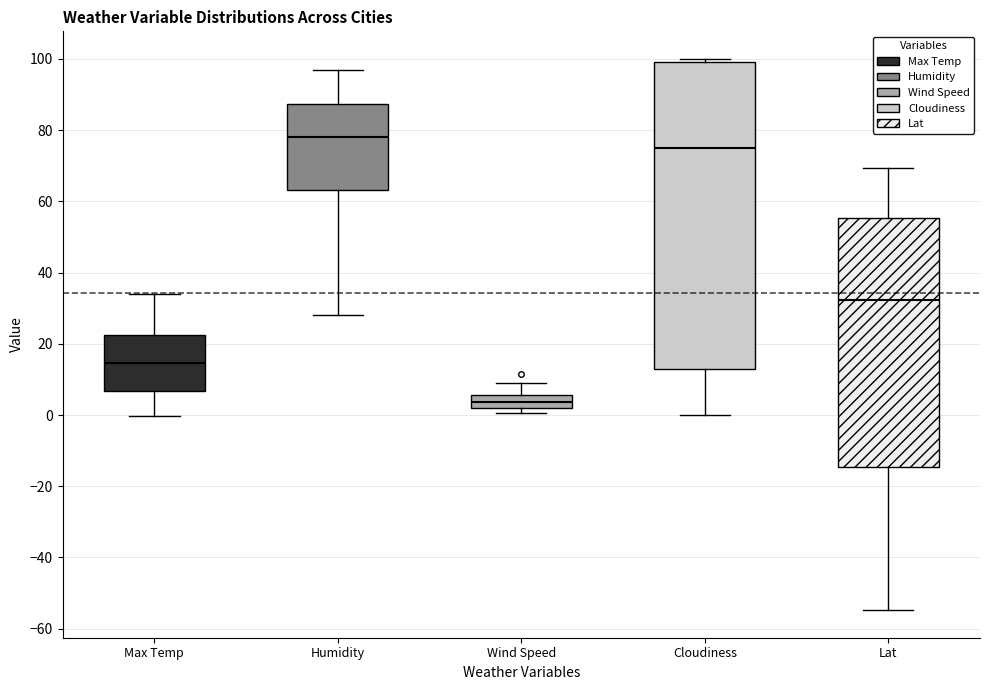

Where does the upper whisker of the box for Wind Speed end on the y-axis? The values are not printed on the chart, so give them approximately, as read against the axis.

8